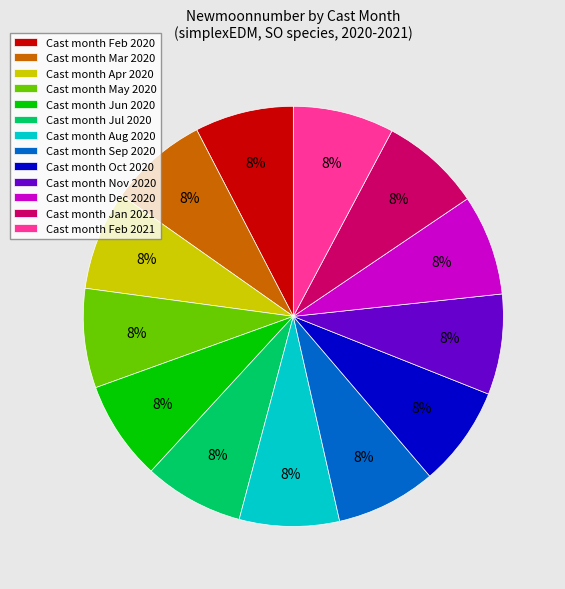

Is the sum of Cast month Jun 2020 and Cast month Nov 2020 greater than half?

No